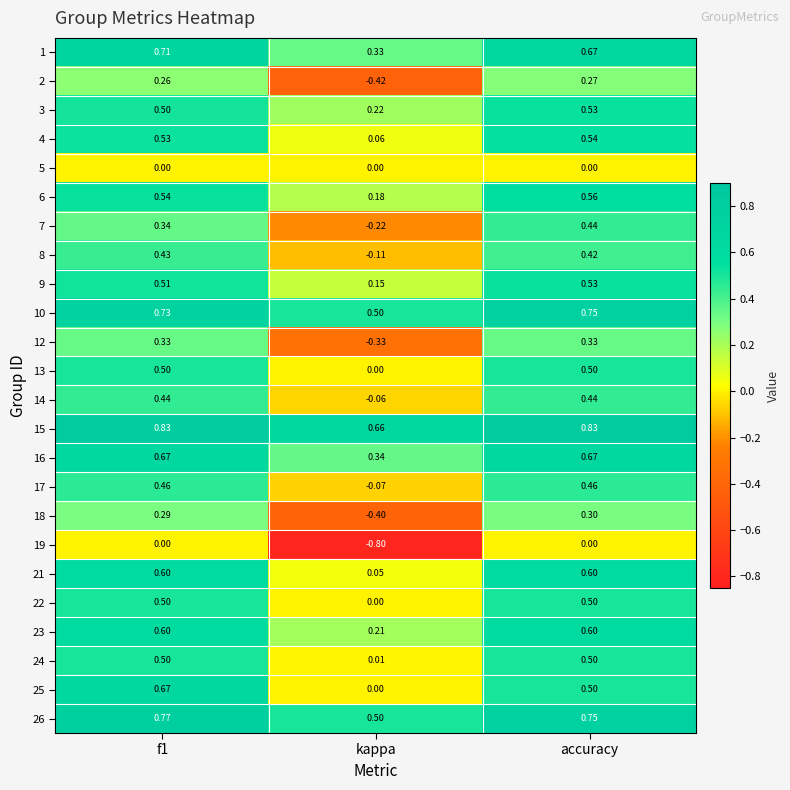

What is the total value across all series at f1?

11.7